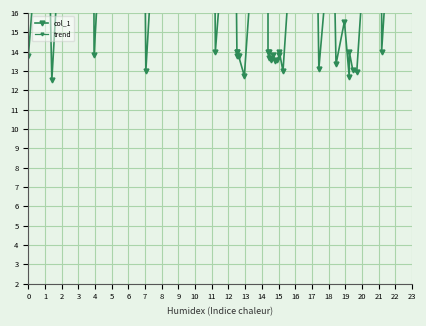

True or false: col_1 has more than 0 points higher than both neighbors.

True